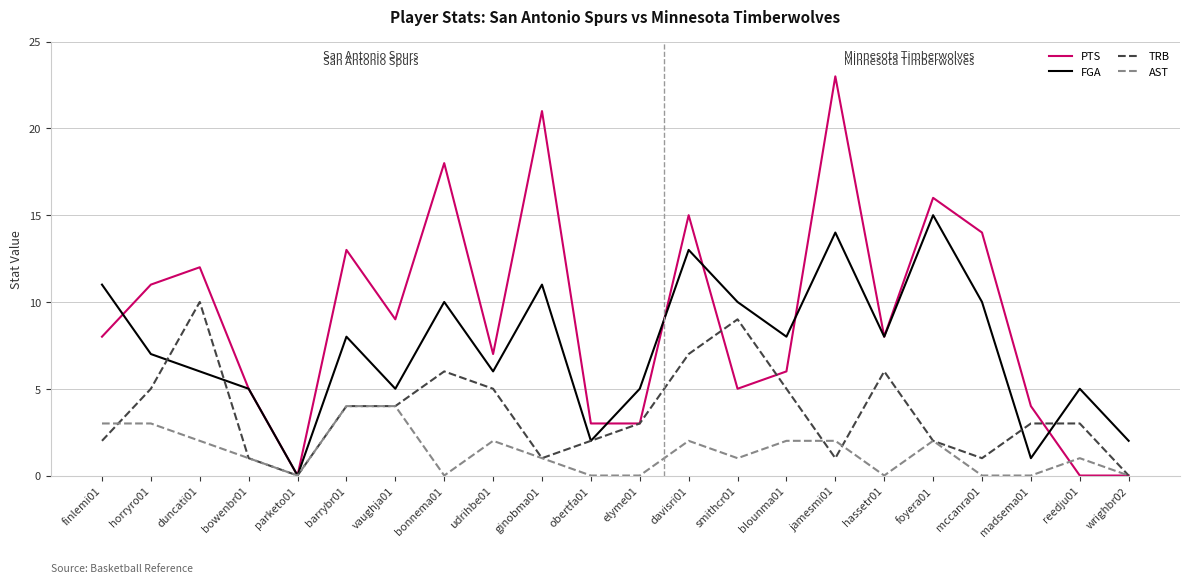

True or false: TRB and AST intersect in this chart.

True